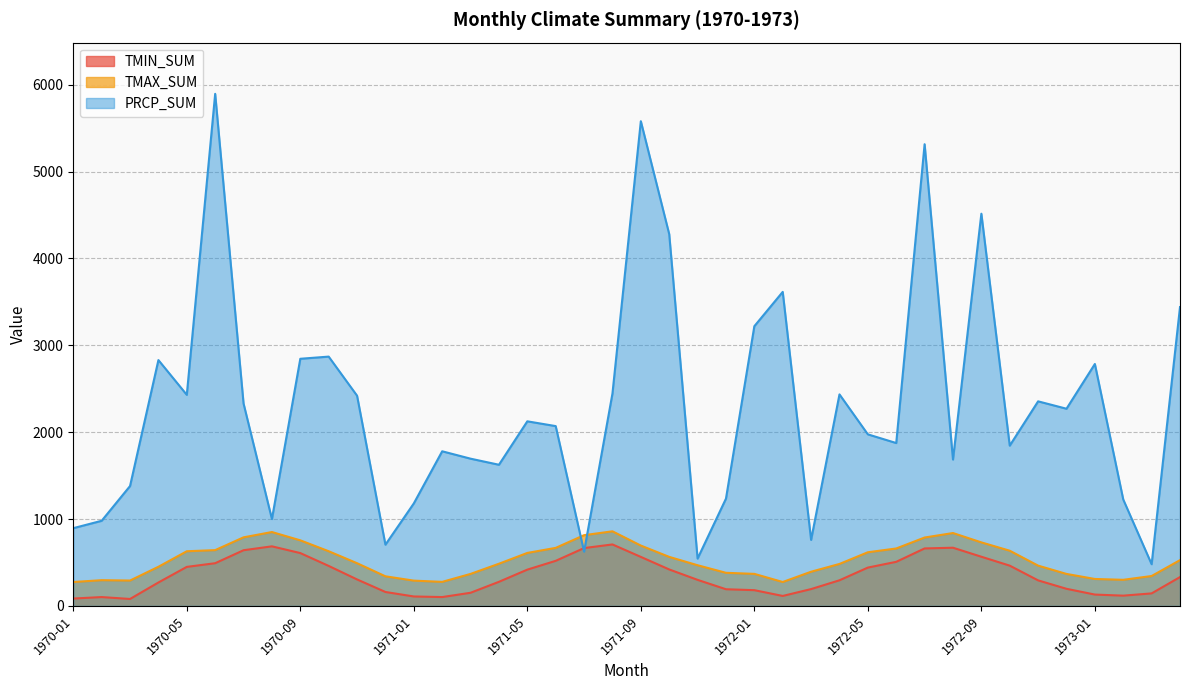

What position from the left is 1970-05?

5